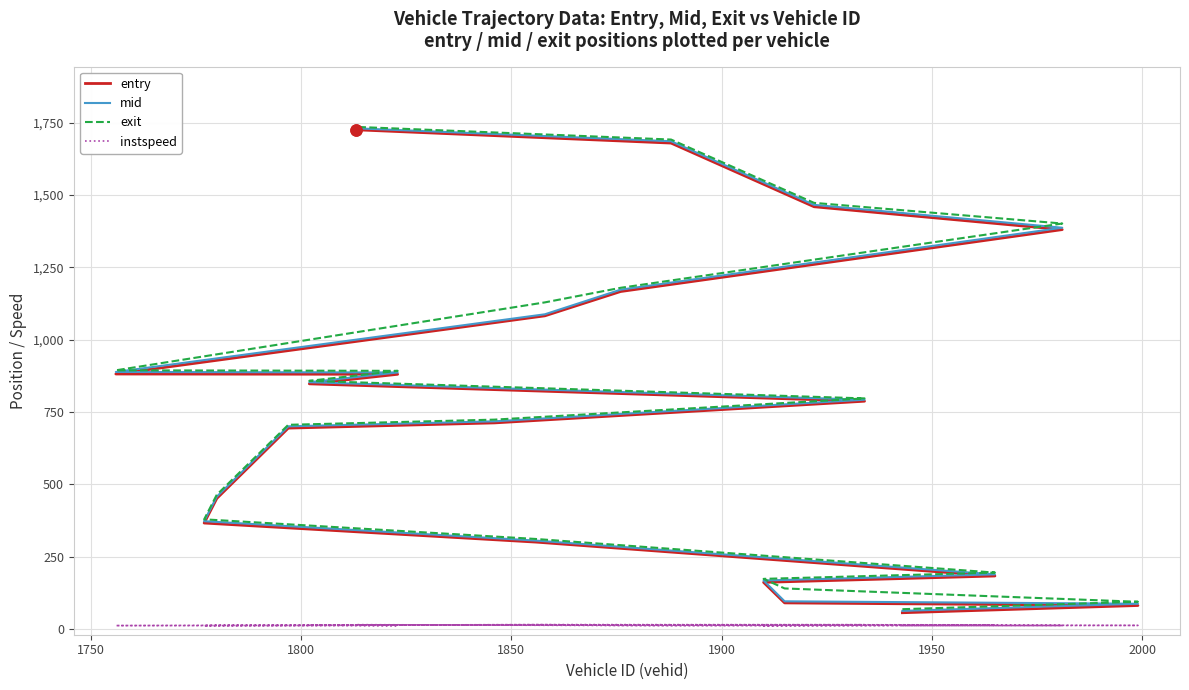

True or false: entry and exit cross at least once.

False